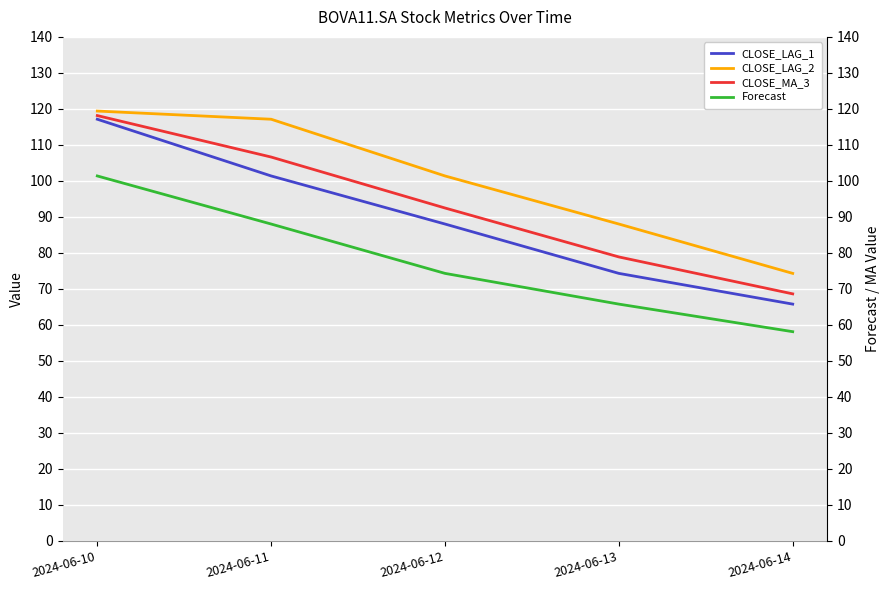

Is the value of CLOSE_LAG_1 at 2024-06-12 greater than the value of CLOSE_LAG_2 at 2024-06-12?

No